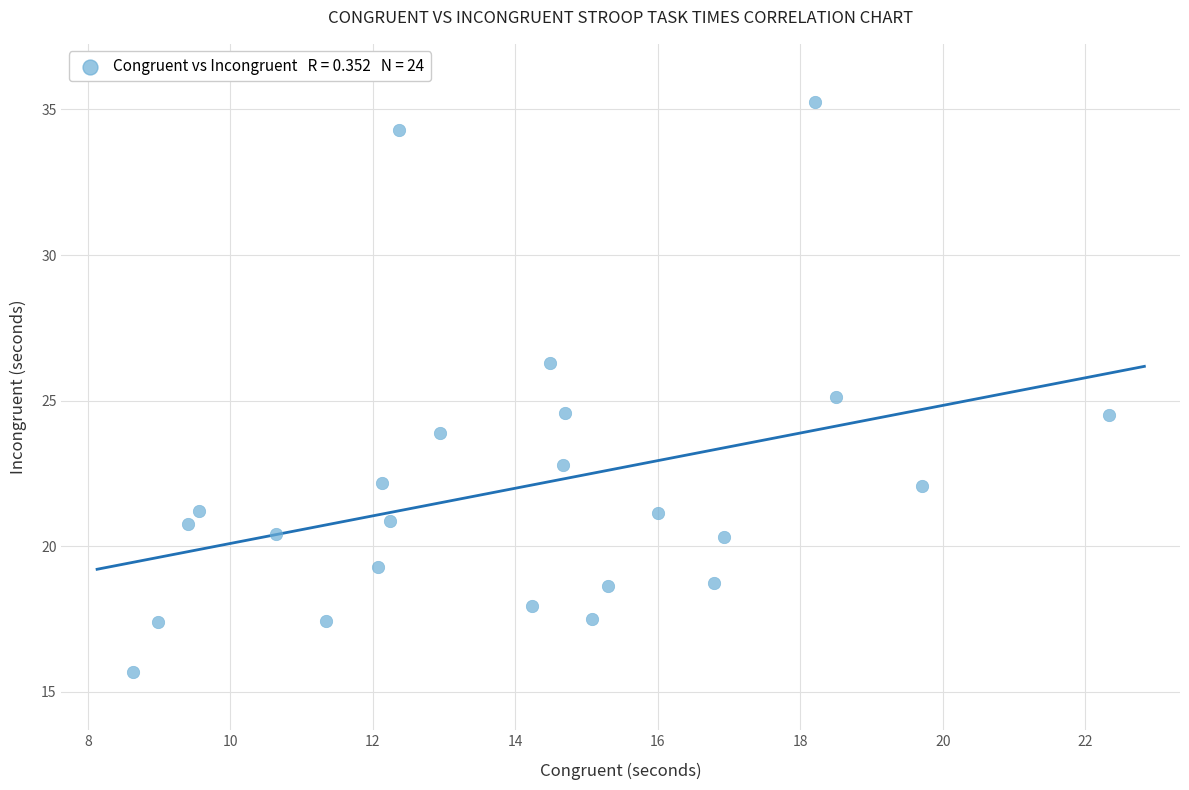

What is the range of Y values (max minus min)?

19.6